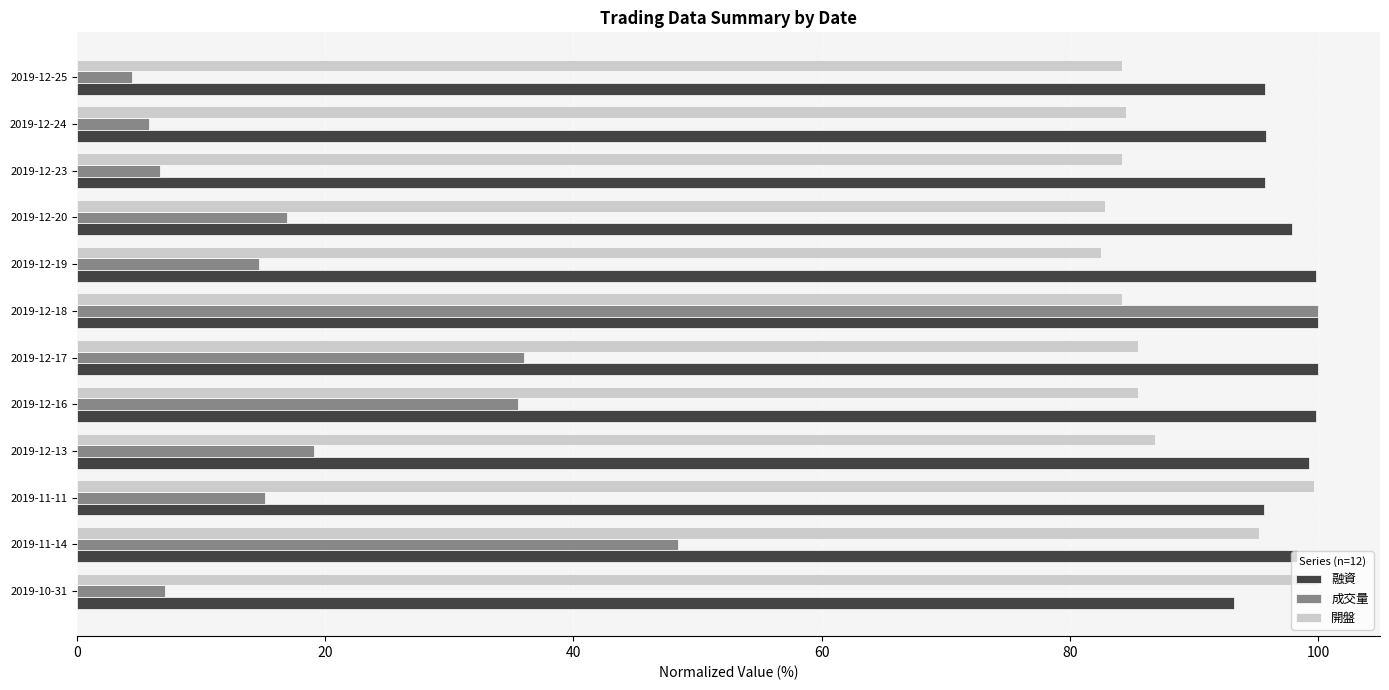

What is the sum of the 開盤 values at 2019-12-18 and 2019-12-24?

168.7